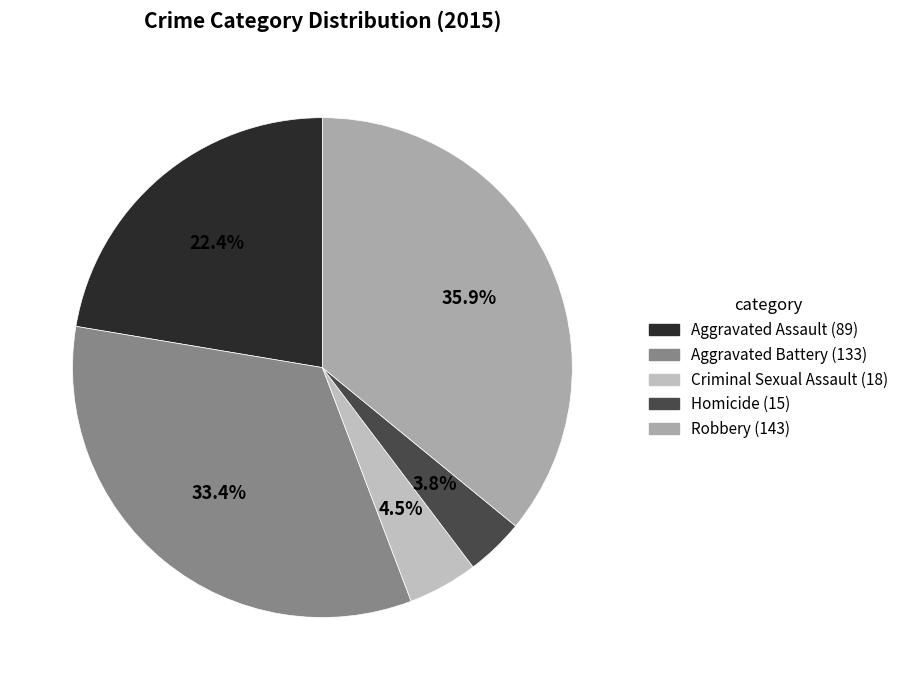

Is it true that Homicide is 4% of the pie?

True